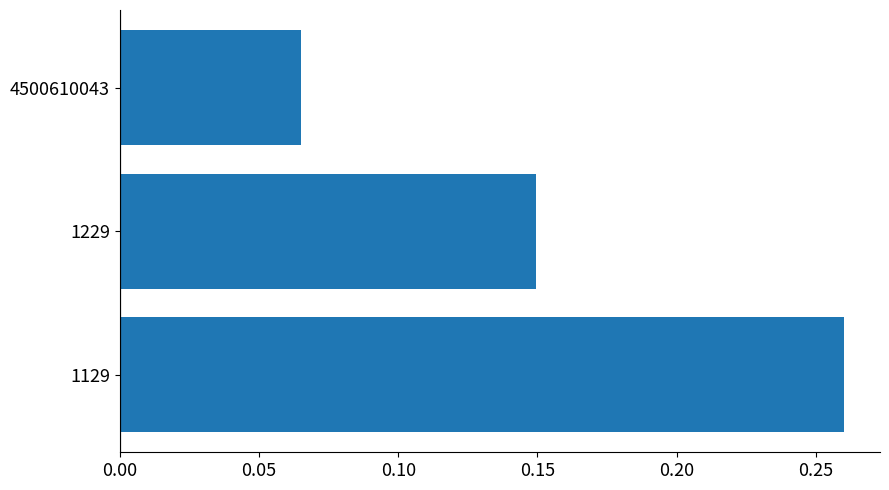

What is the sum of all values?

0.5